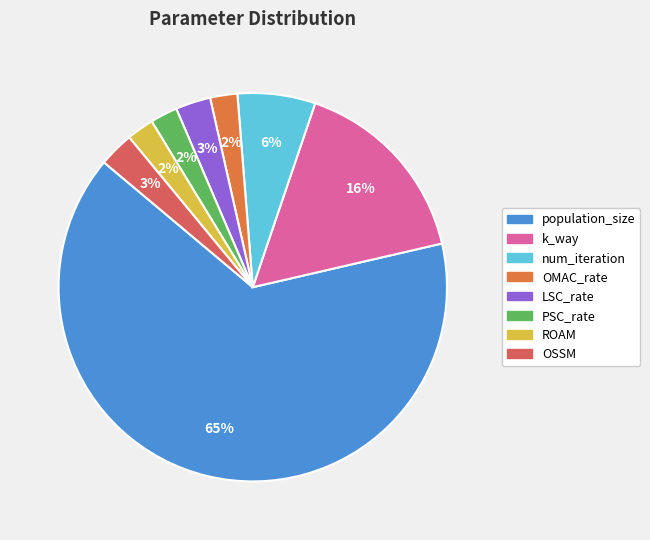

The OMAC_rate slice represents 2% of the pie. True or false?

True